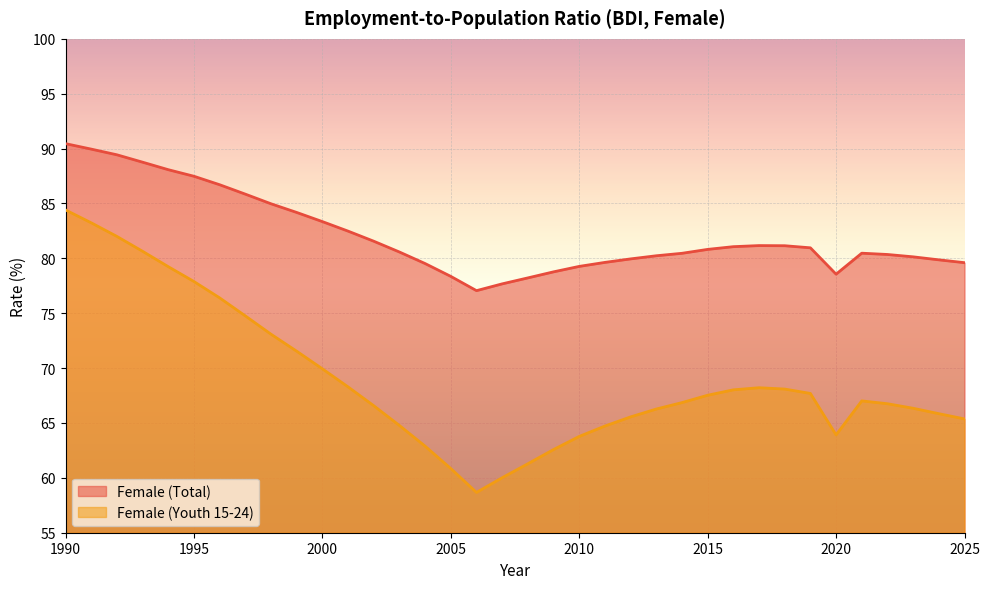

List the labels in order of Female (Total) value, smallest first.

2006, 2007, 2008, 2005, 2020, 2009, 2010, 2004, 2025, 2011, 2024, 2012, 2023, 2013, 2022, 2014, 2021, 2003, 2015, 2019, 2016, 2018, 2017, 2002, 2001, 2000, 1999, 1998, 1997, 1996, 1995, 1994, 1993, 1992, 1991, 1990